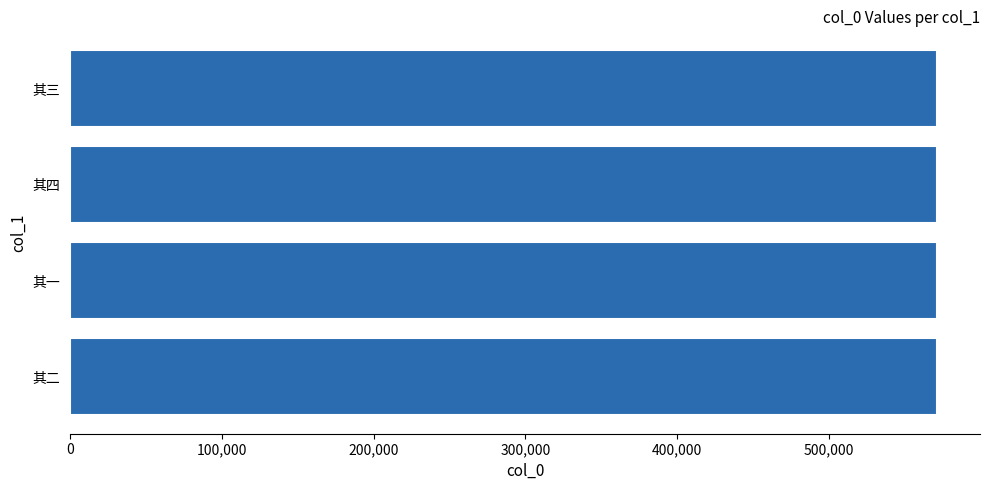

What is the sum of all values?

2283818